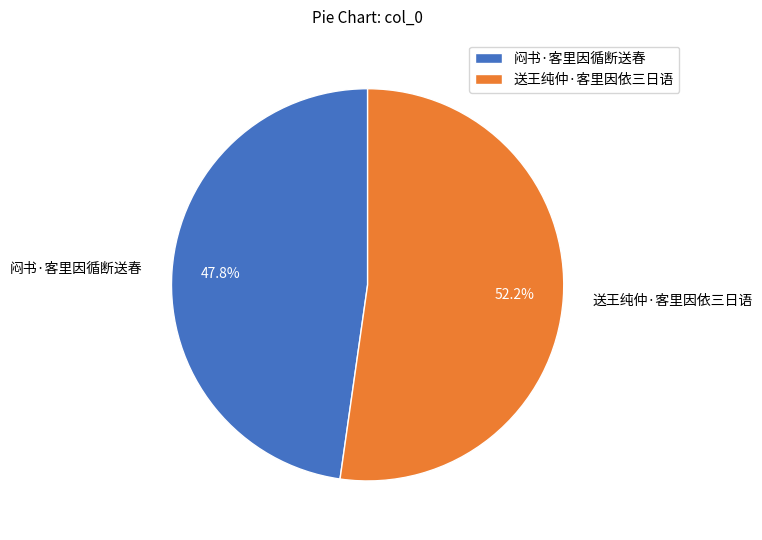

Is it true that 闷书·客里因循断送春 is 48% of the pie?

True